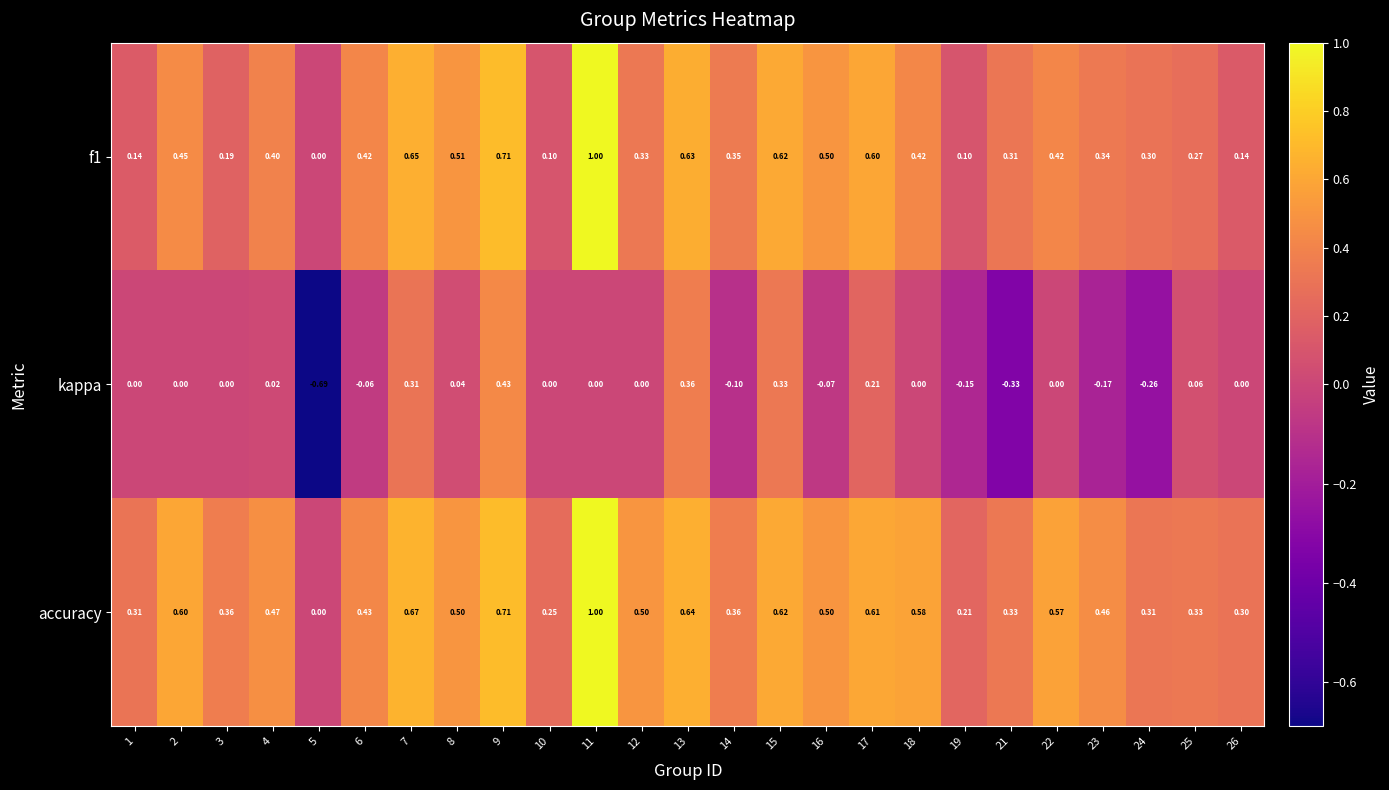

Between 18 and 23, which series saw the biggest shift?

kappa